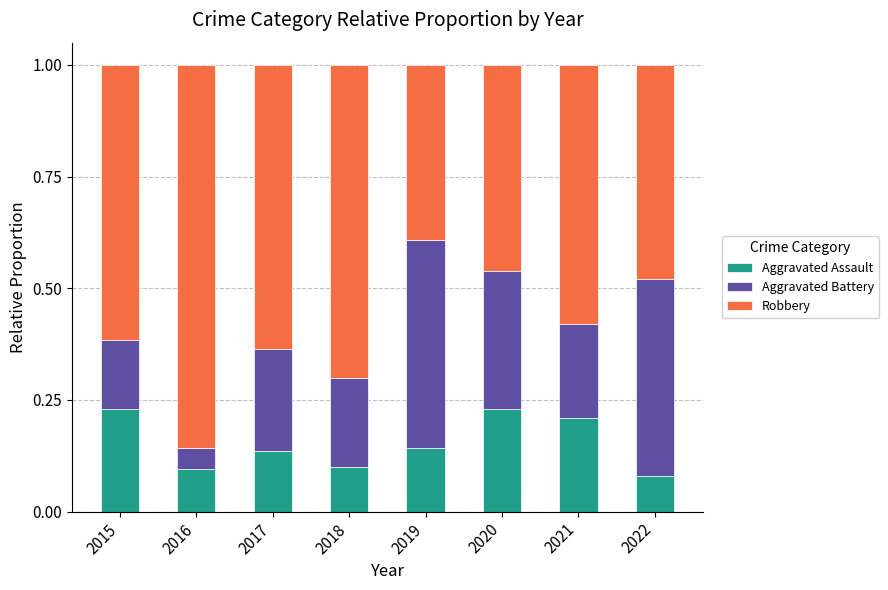

What is the total value across all series at 2021?

1.0